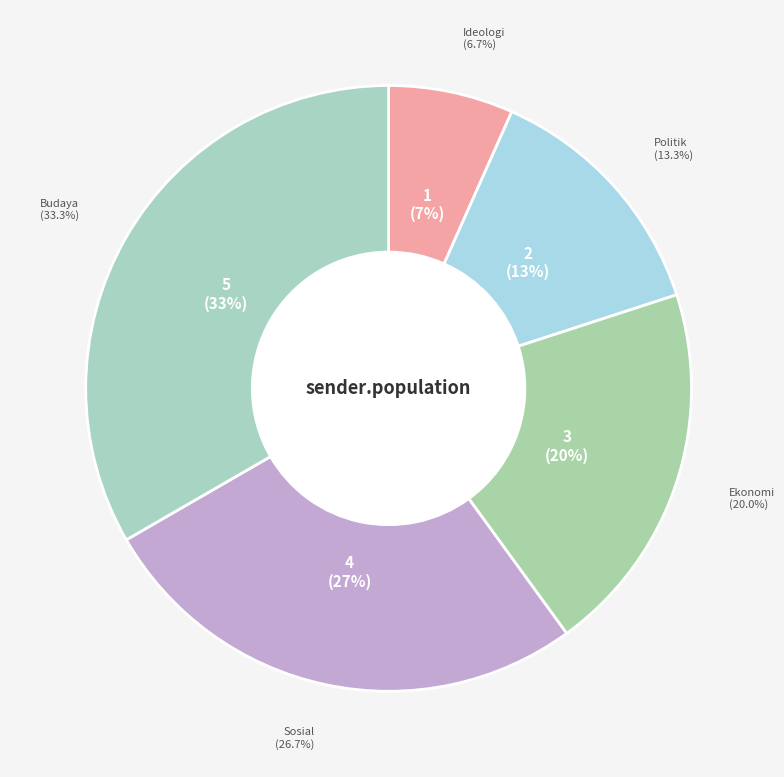

True or false: Ekonomi accounts for 34% of the total.

False